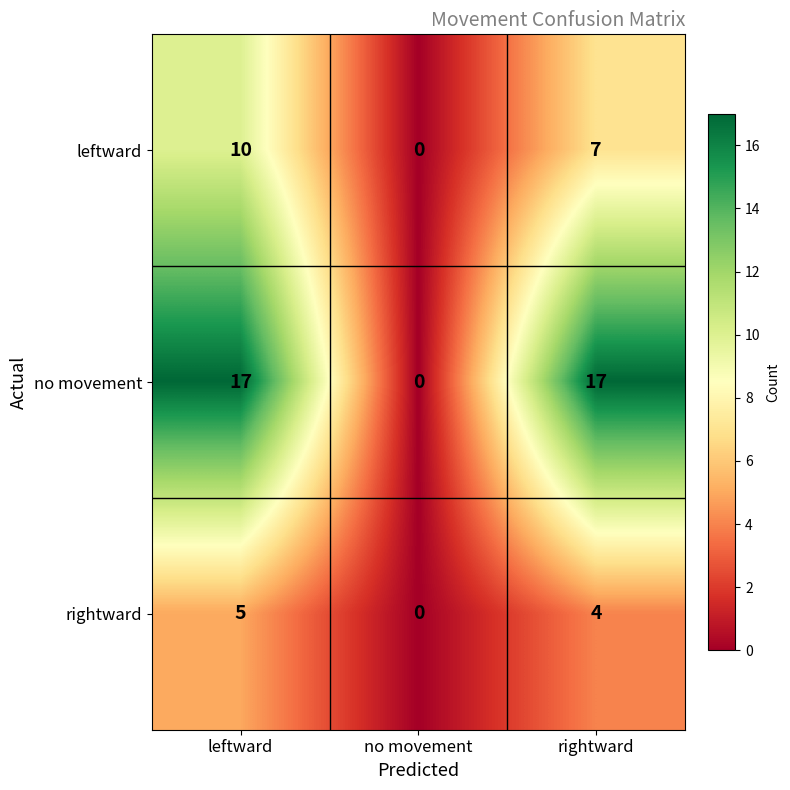

Which category has the lowest value across all series?

no movement